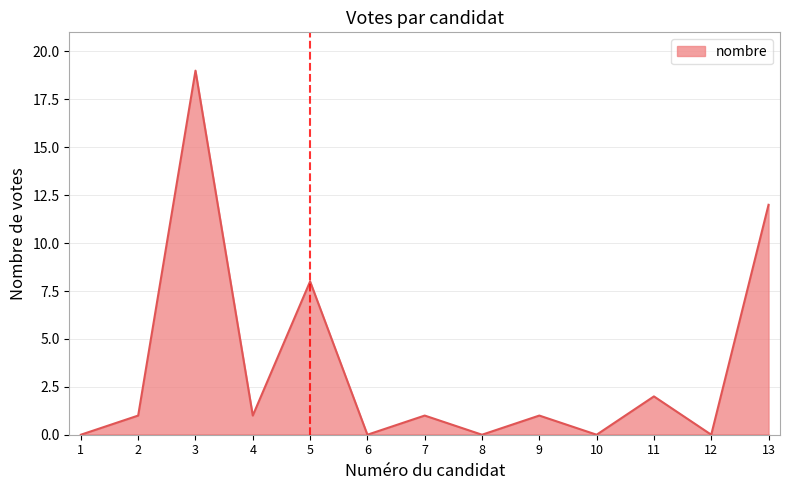

At which label is the value closest to 9?

5